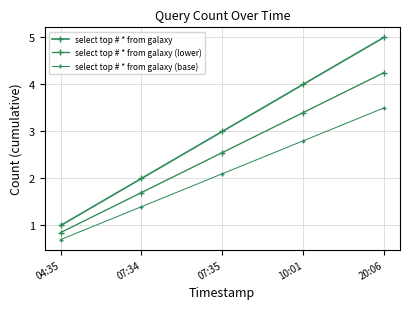

At which category is the sum across all series the highest?

20:06